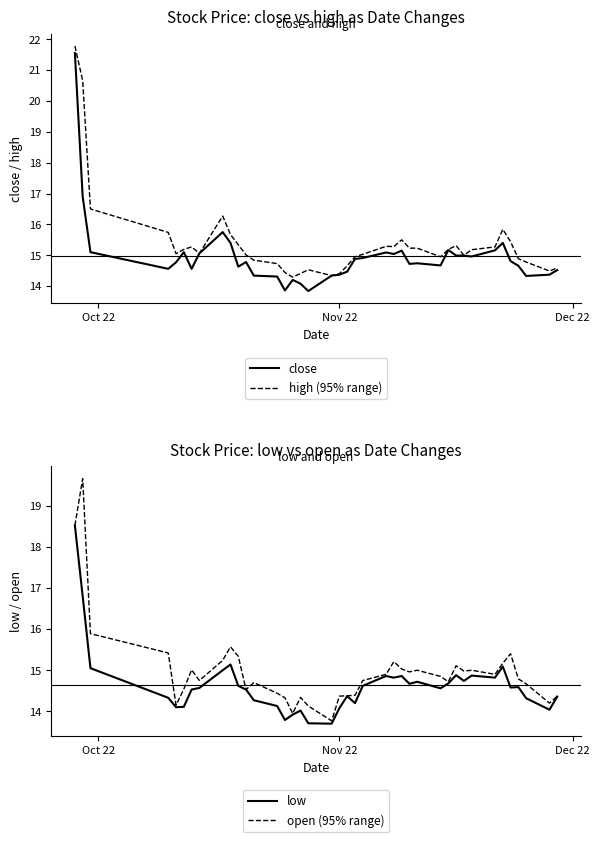

Which series has the largest range (max minus min)?

close